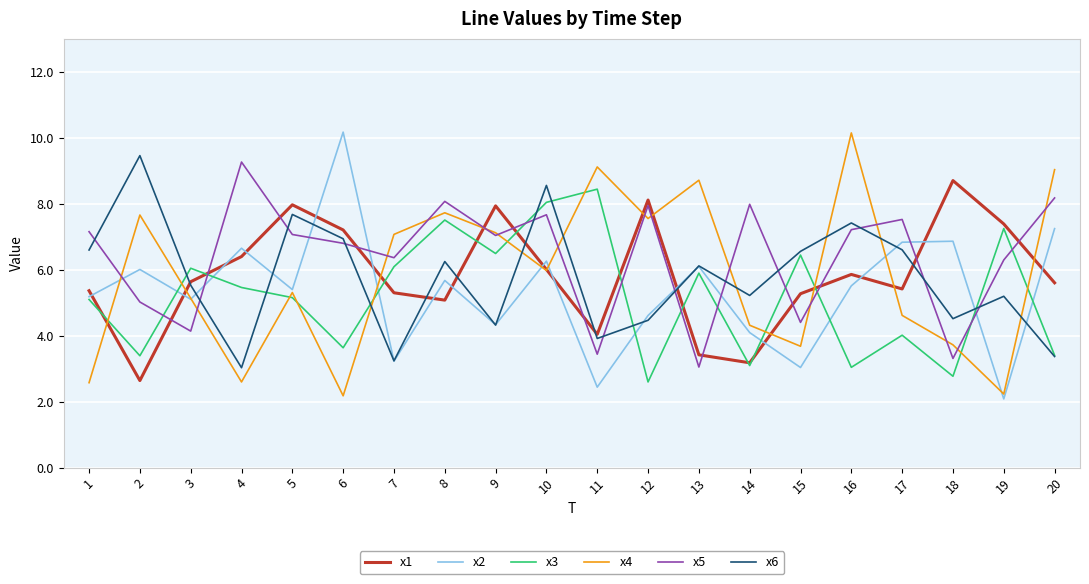

What is the average value of the x3 series?

5.2